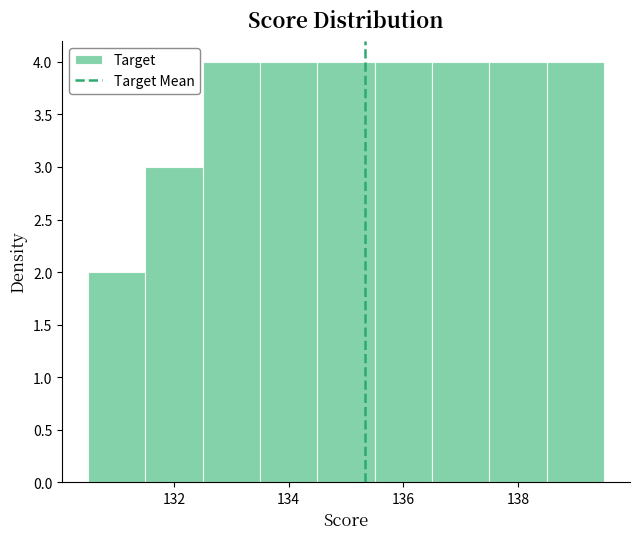

What is the height of the bar covering 131.5 to 132.5 on the x-axis? Neither the bar edges nor the heights are printed on the chart, so give them approximately, as read against the axes.

3